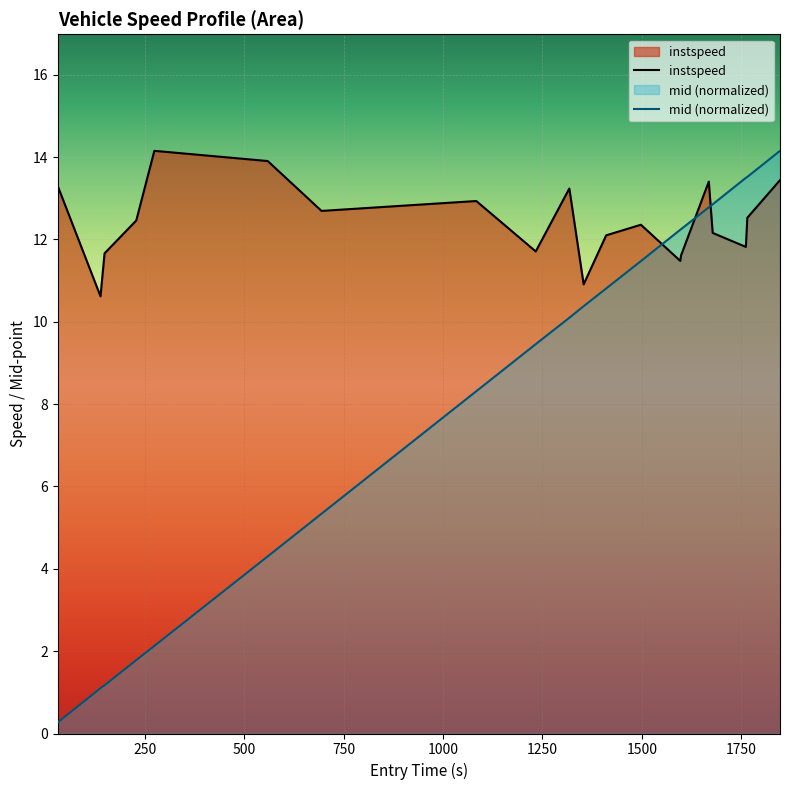

In instspeed, how many points are higher than both neighbors (excluding endpoints)?

5